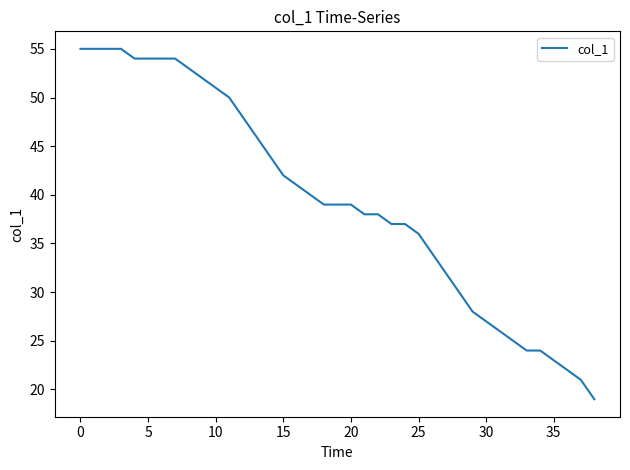

What is the smallest value displayed?

19